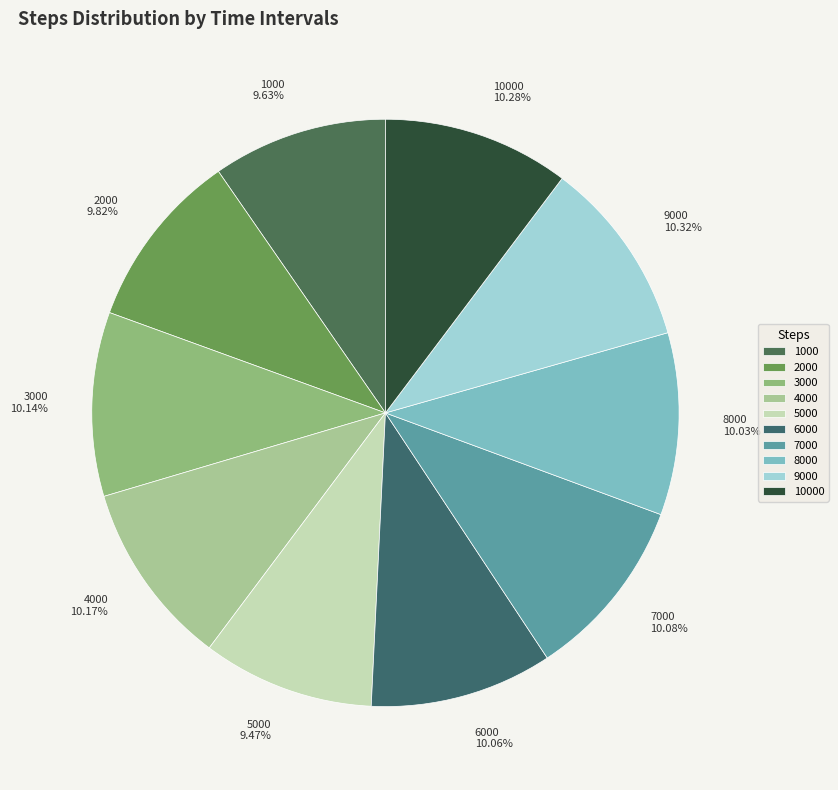

Is 9000 the majority of the pie?

No